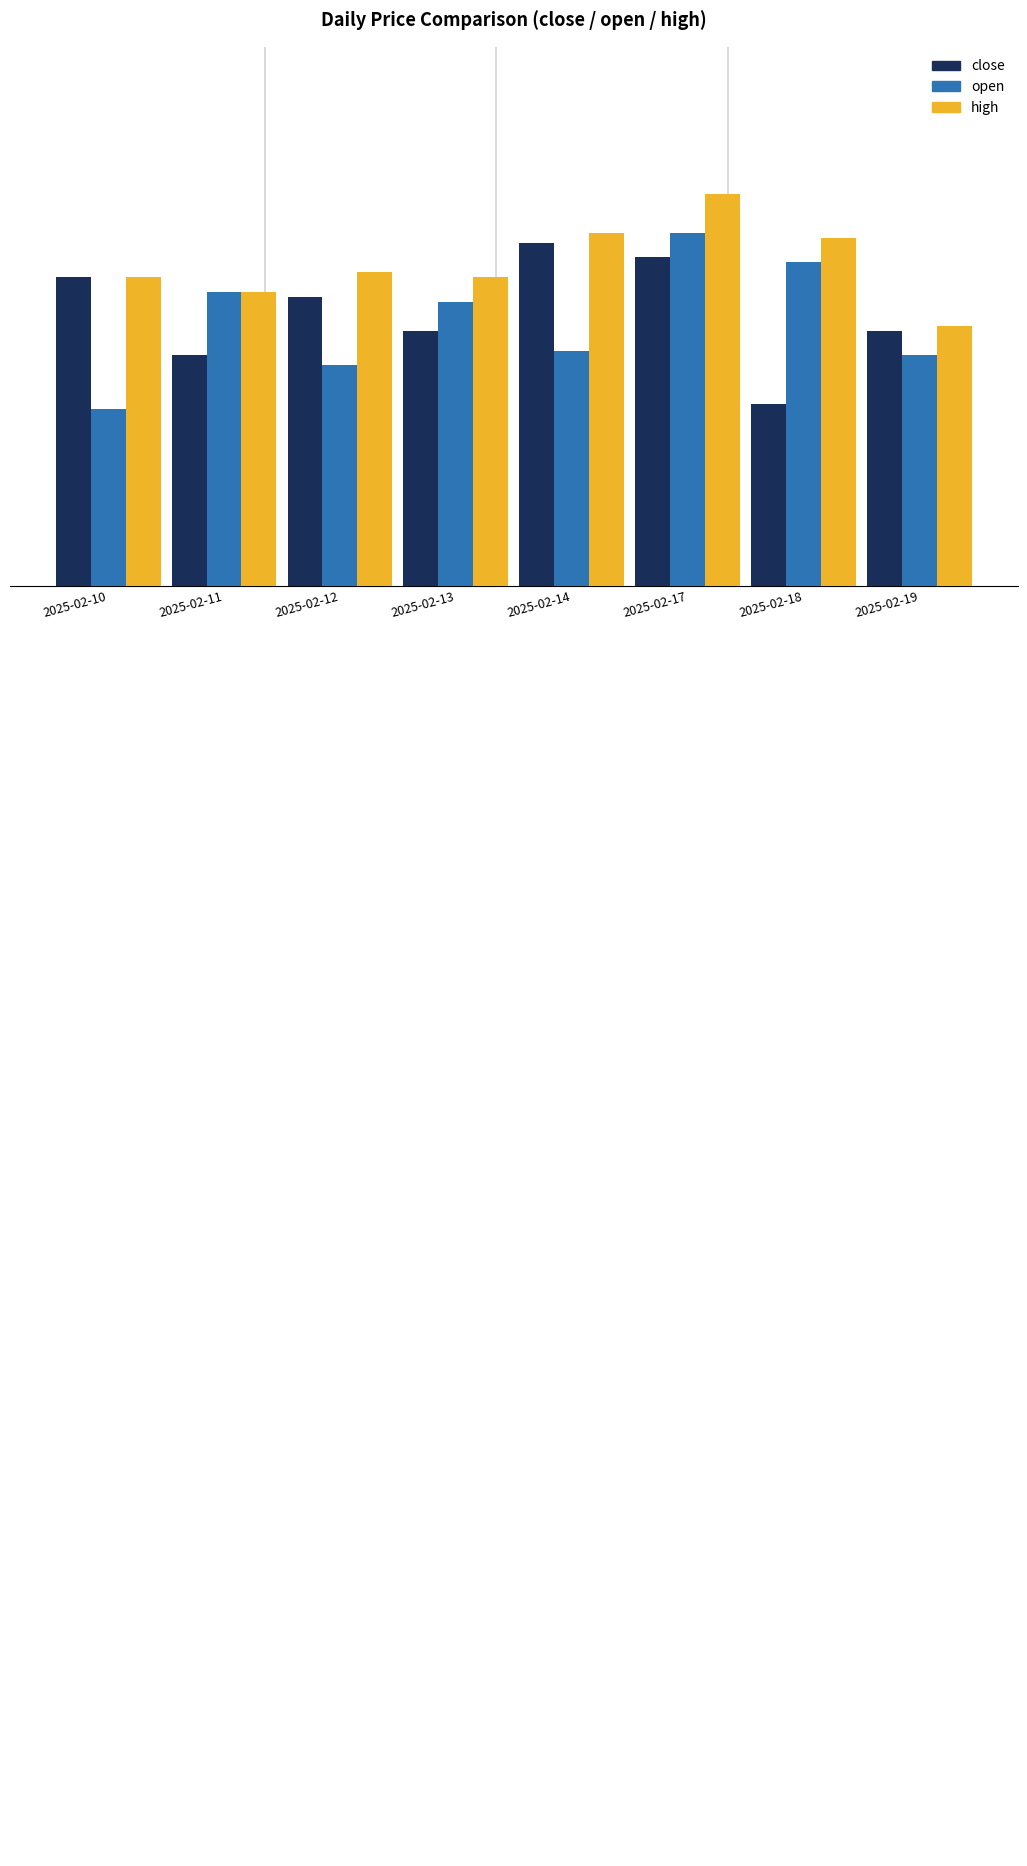

What is the difference between the maximum and minimum values in the high series?

0.3